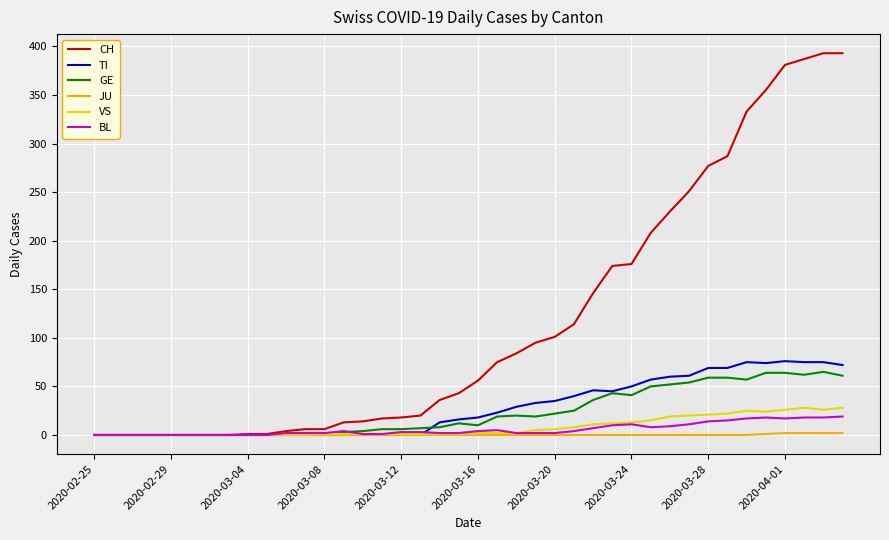

What are all the series names shown in the legend?

CH, TI, GE, JU, VS, BL